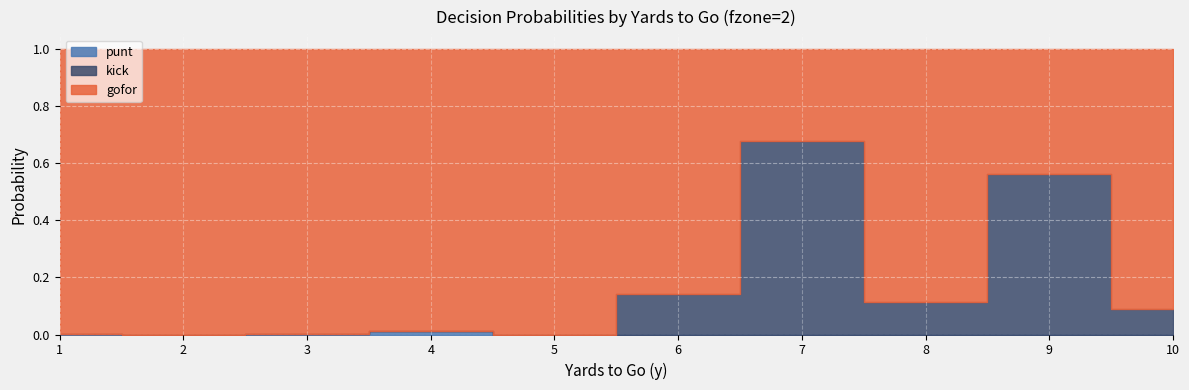

Is the value of kick at 8 greater than the value of punt at 1?

Yes